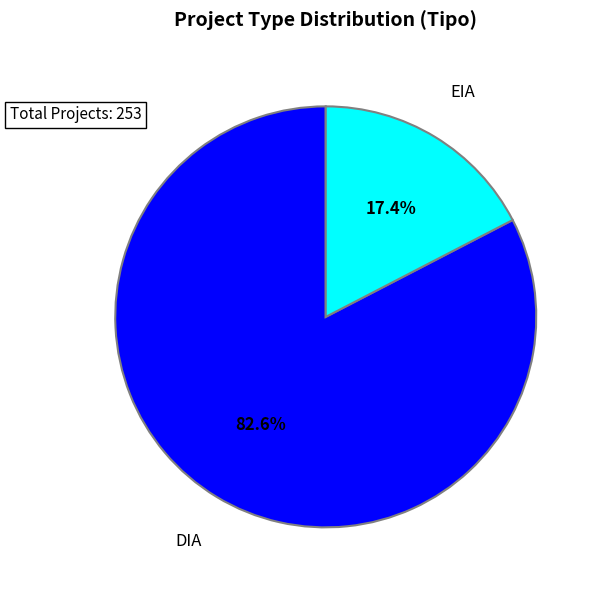

Which category accounts for the majority?

DIA